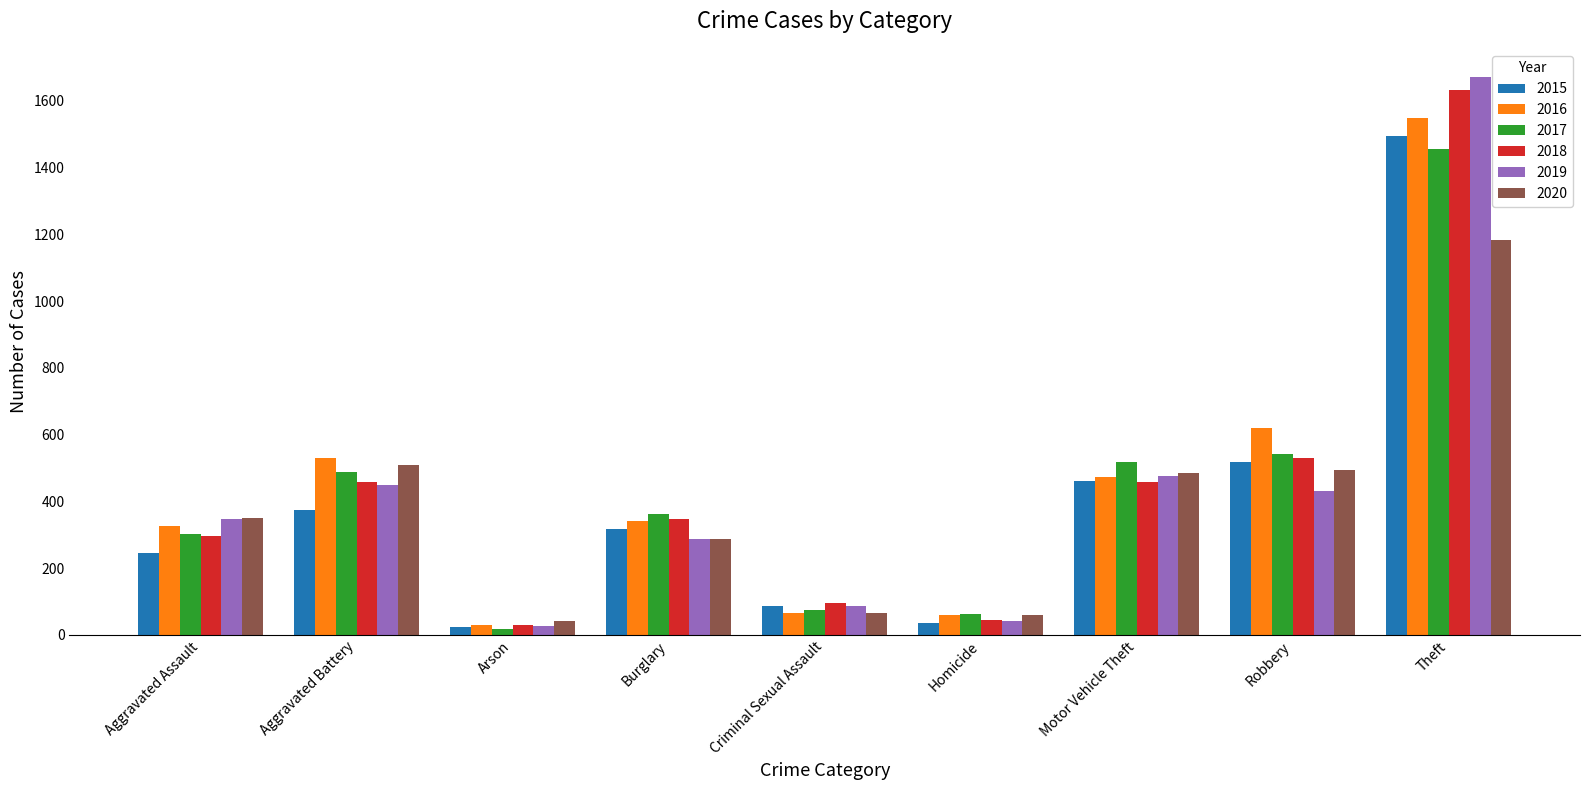

List the series in order of their peak value, highest first.

2019, 2018, 2016, 2015, 2017, 2020